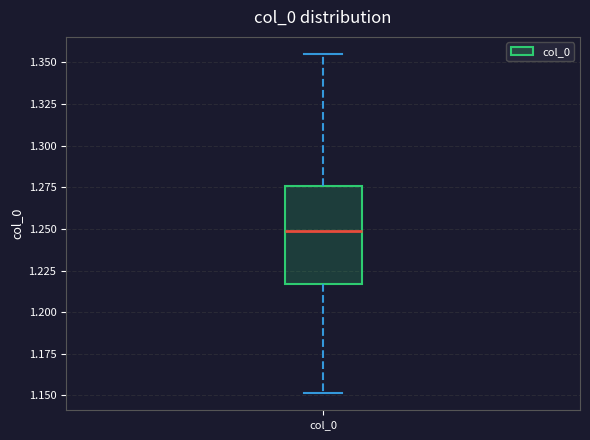

Read this box plot against the y-axis: the position of the median line, the range covered by the box, and the ends of both whiskers. The values are not printed on the chart, so give them approximately, as read against the axis.

median 1.250, box 1.215 to 1.275, whiskers 1.150 to 1.355